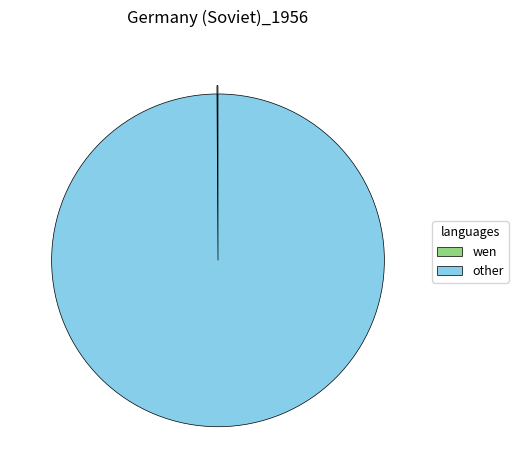

What is the largest slice in the pie chart?

other